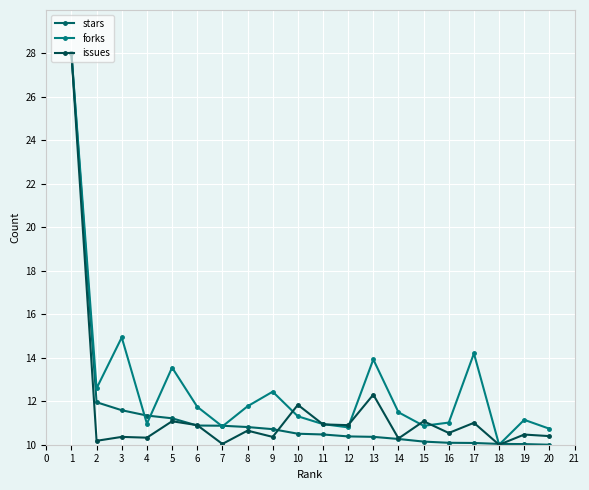

How many data points does each series have?

20